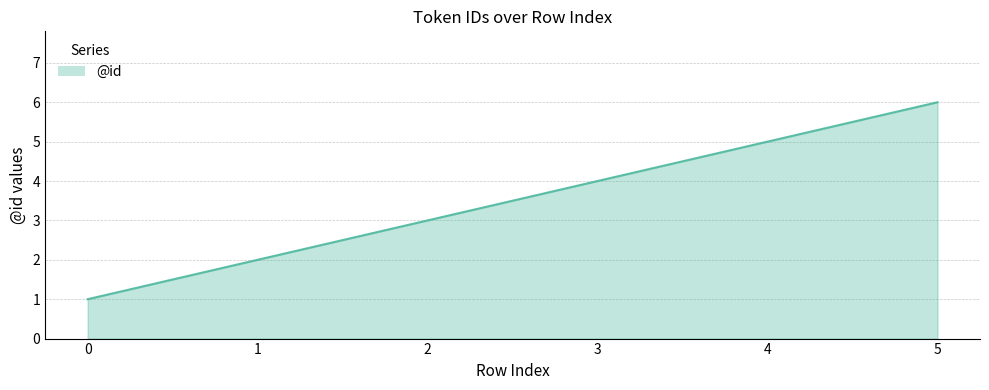

Which label corresponds to the largest value in the chart?

5